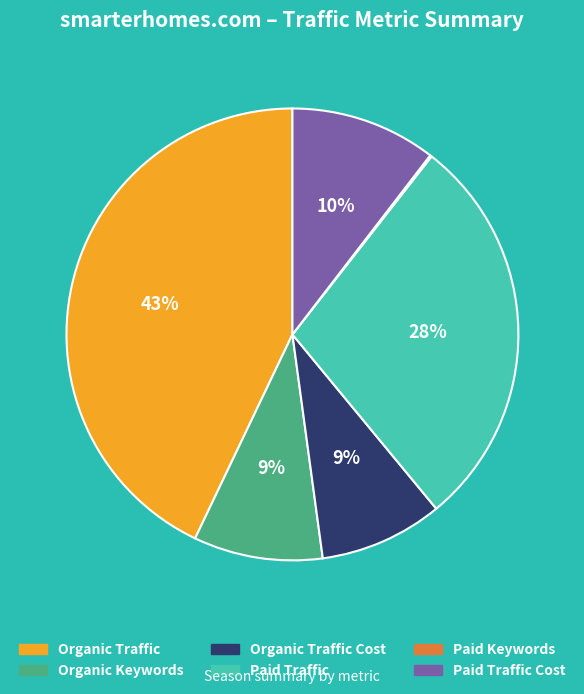

Does any single category account for the majority?

No